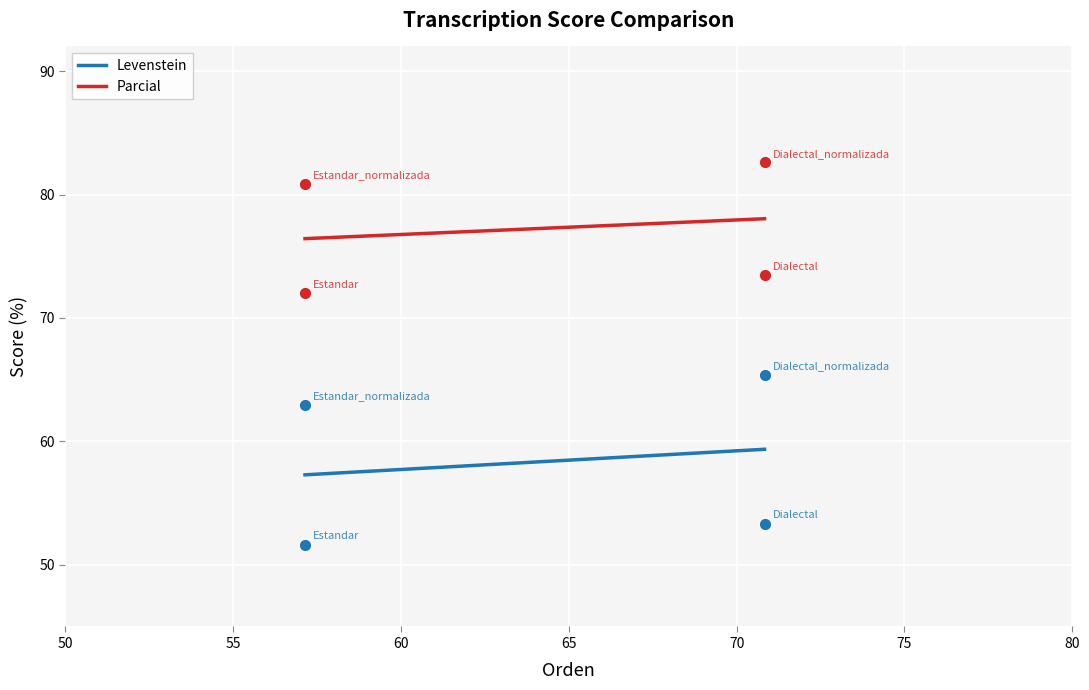

What are all the series names shown in the legend?

Levenstein, Parcial